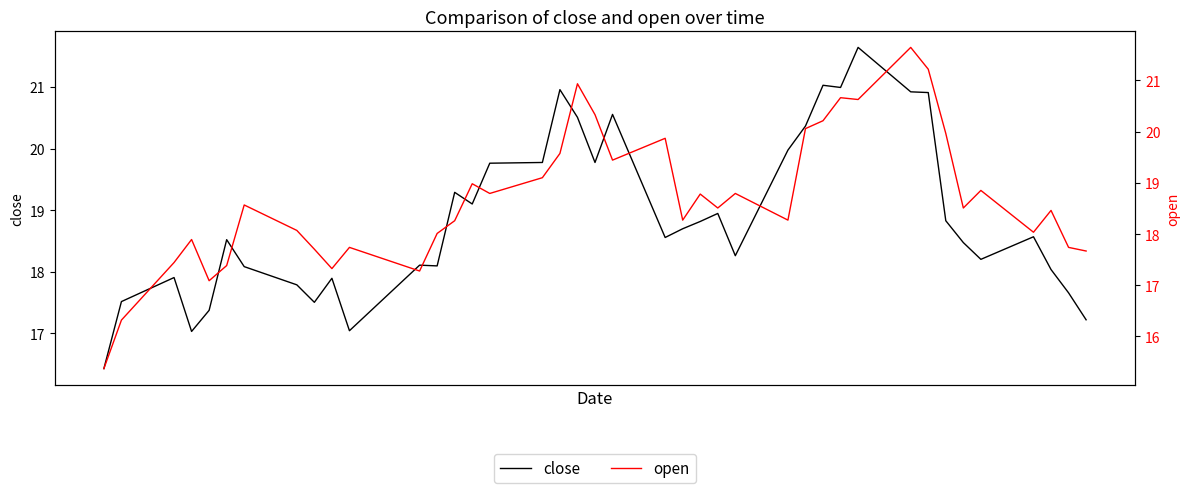

How many data points does each series have?

40